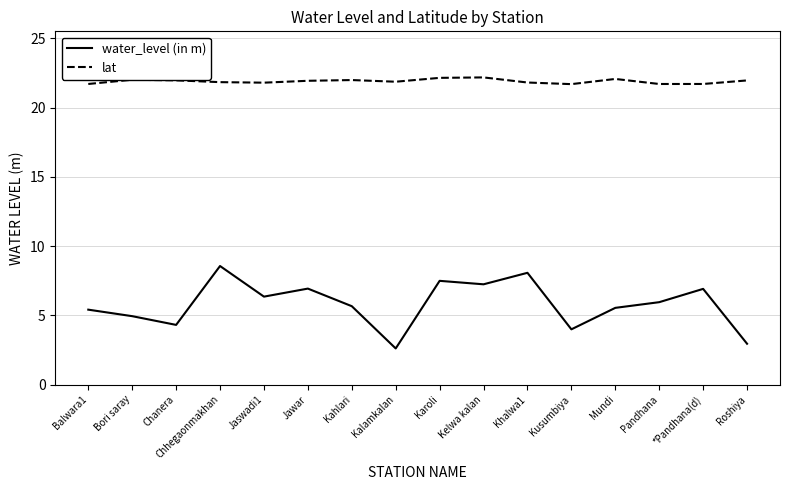

True or false: lat has more than 2 points higher than both neighbors.

True